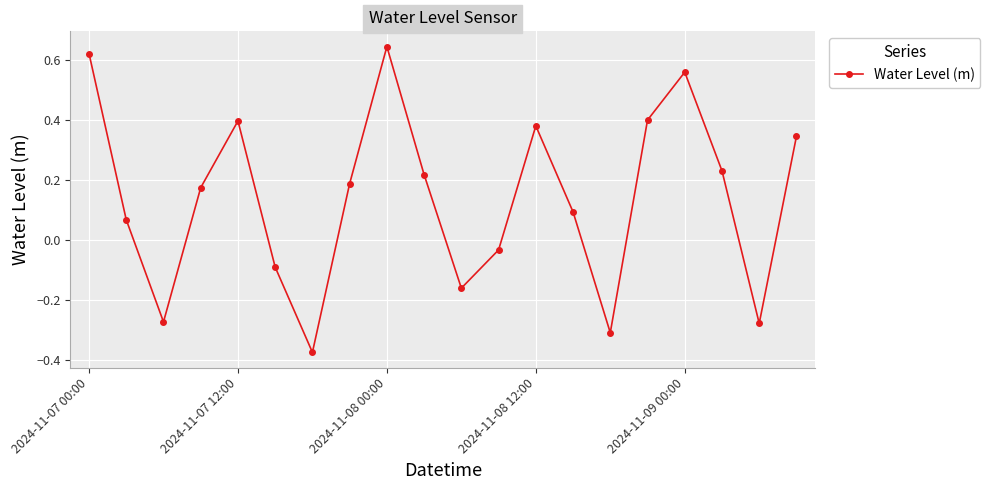

What is the difference between the maximum and second lowest values?

1.0